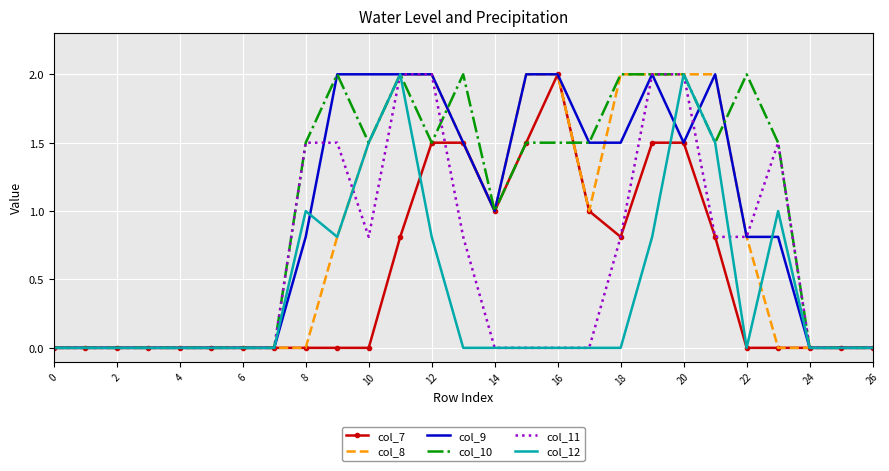

What is the maximum value for col_9?

2.0